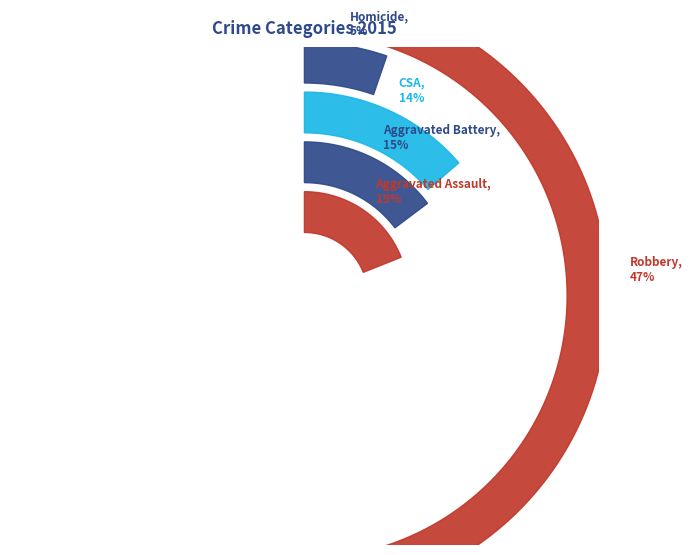

Is the sum of Criminal Sexual Assault and Aggravated Assault greater than half?

No